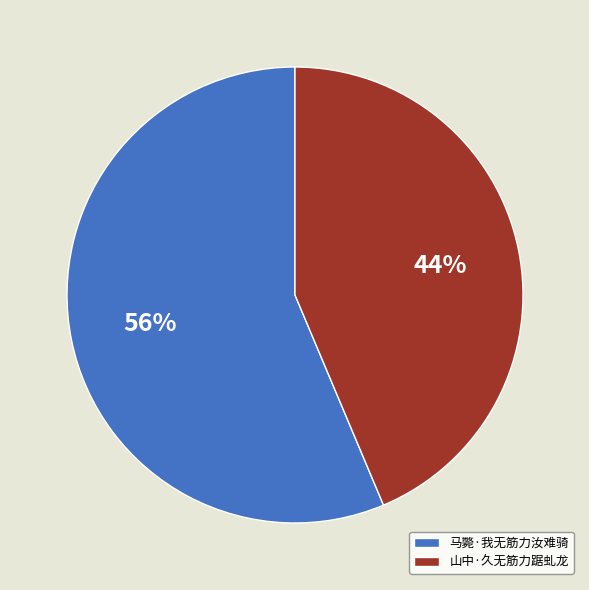

Is the sum of 马斃·我无筋力汝难骑 and 山中·久无筋力踞虬龙 greater than half?

Yes